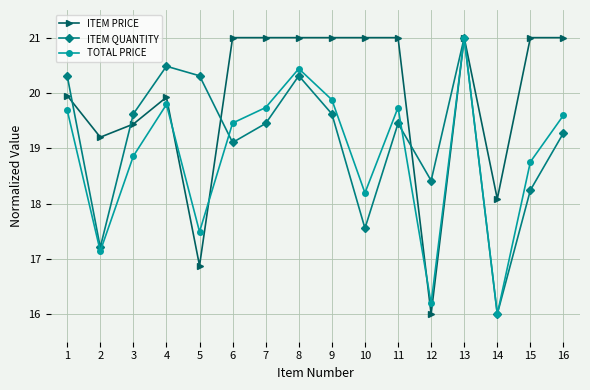

Reading right to left, what are all the values shown in this chart?

ITEM PRICE: 21.0	21.0	18.1	21.0	16.0	21.0	21.0	21.0	21.0	21.0	21.0	16.9	19.9	19.4	19.2	20.0
ITEM QUANTITY: 19.3	18.2	16.0	21.0	18.4	19.4	17.6	19.6	20.3	19.4	19.1	20.3	20.5	19.6	17.2	20.3
TOTAL PRICE: 19.6	18.8	16.0	21.0	16.2	19.7	18.2	19.9	20.4	19.7	19.5	17.5	19.8	18.9	17.1	19.7